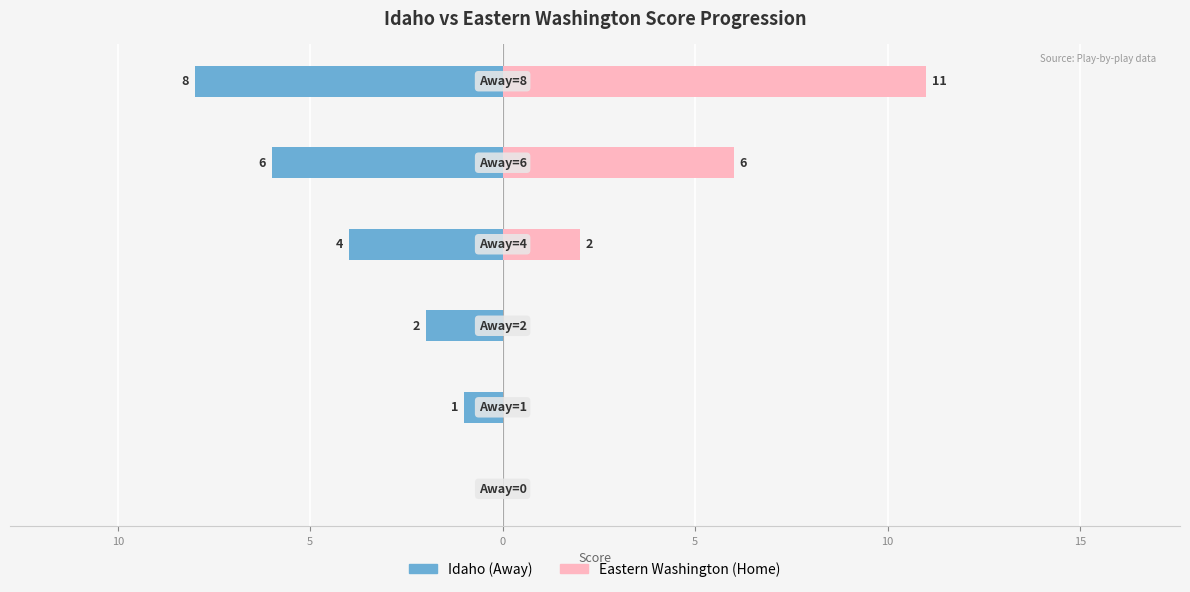

What is the greatest value displayed?

11